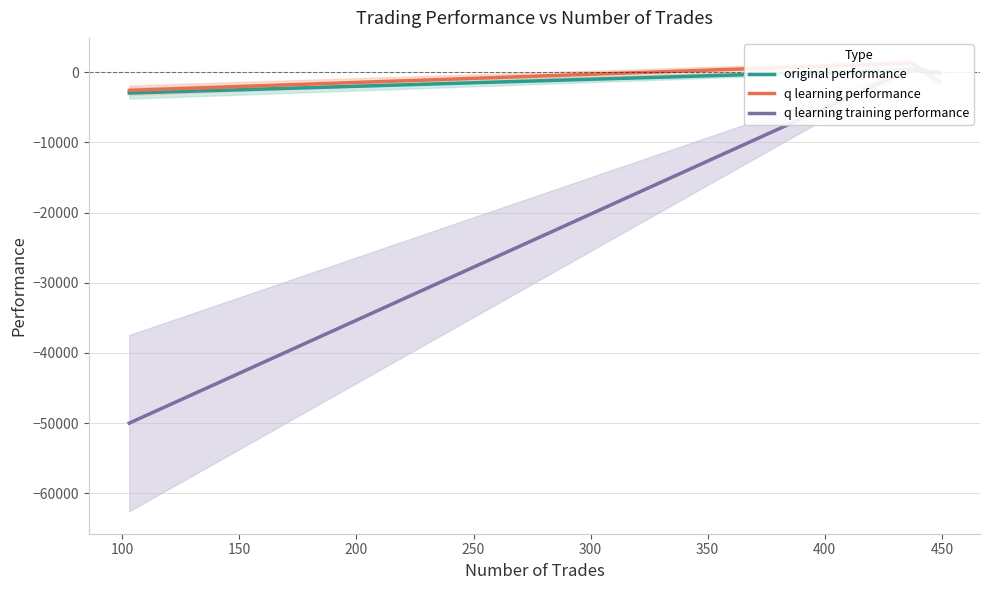

At how many categories does at least one series exceed -36187?

3